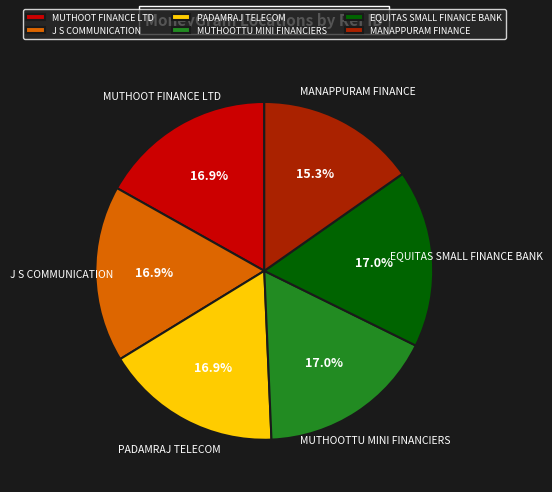

To the nearest percent, what is the combined percentage of EQUITAS SMALL FINANCE BANK and MUTHOOT FINANCE LTD?

34%